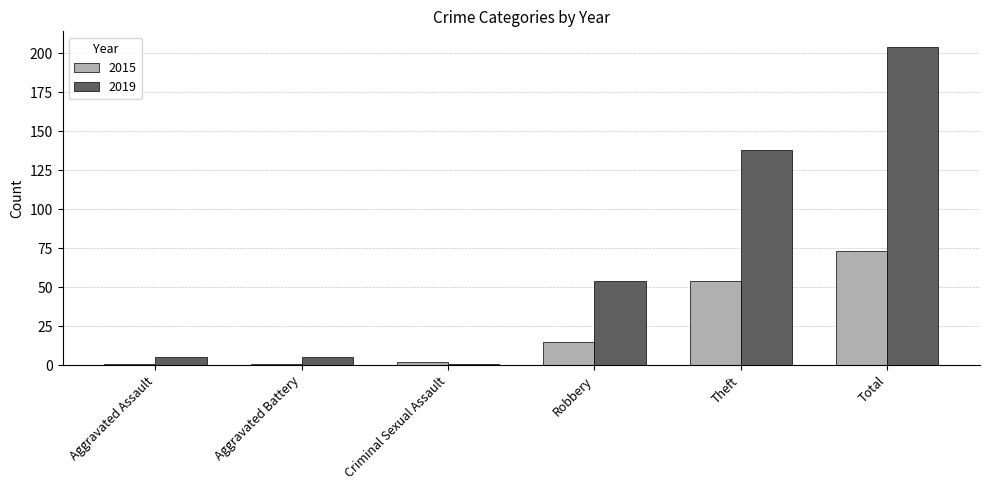

What is the highest value of the 2015 series?

73